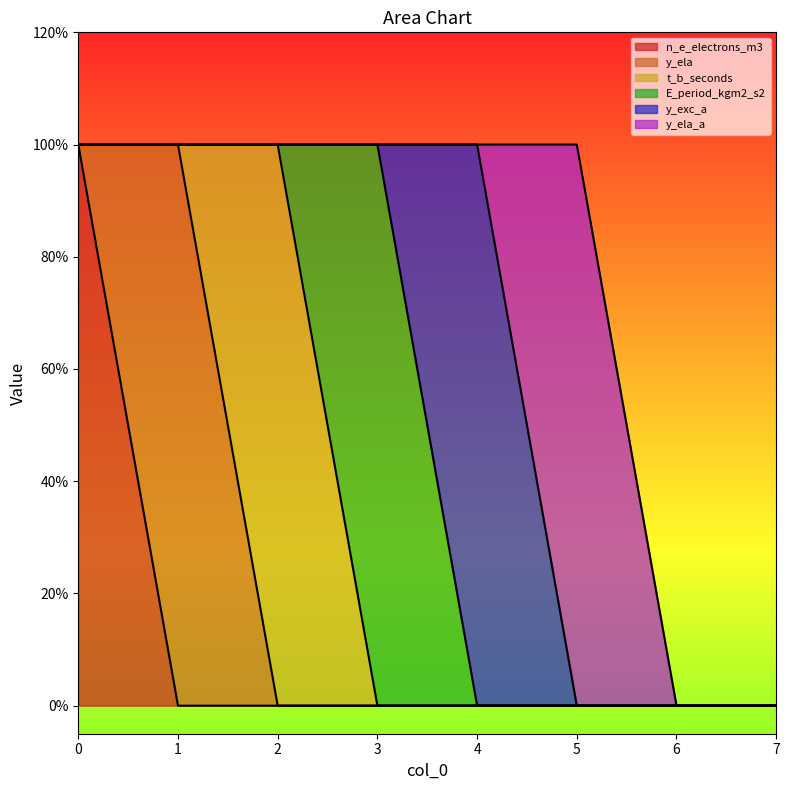

At how many categories does at least one series exceed 0?

6